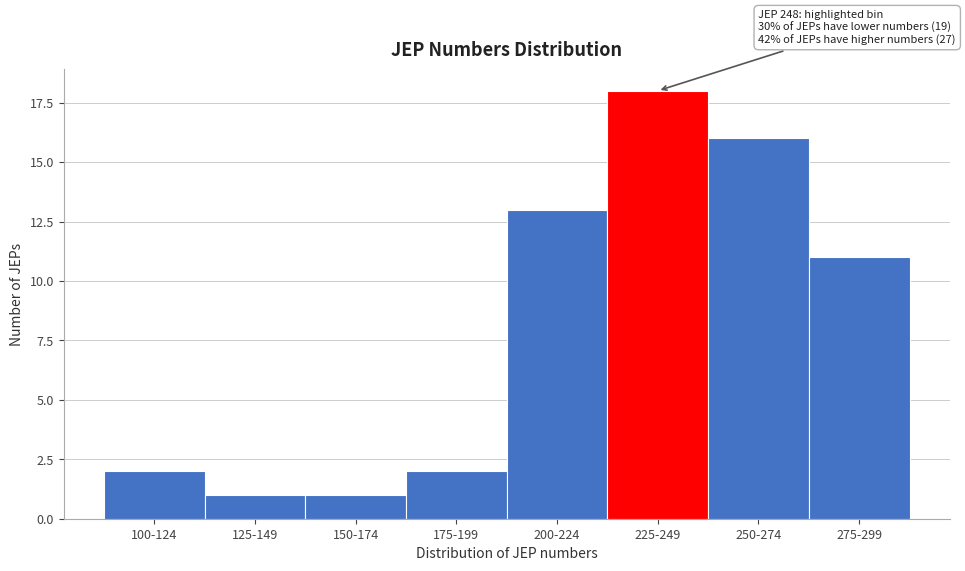

Reading left to right, what are all the values shown in this chart?

2	1	1	2	13	18	16	11